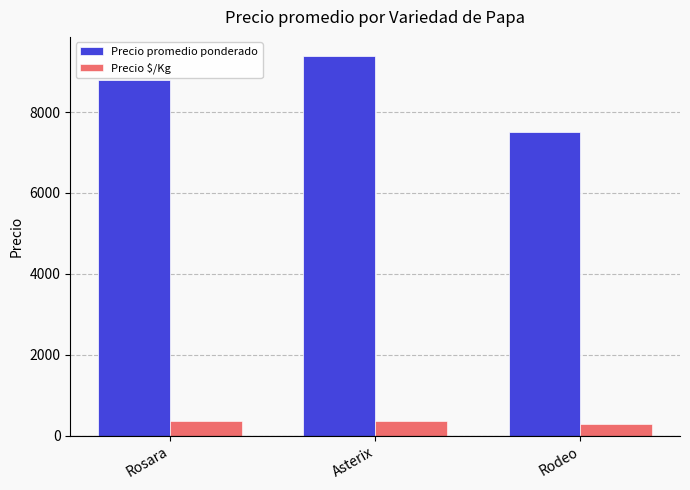

What position from the left is Rodeo?

3